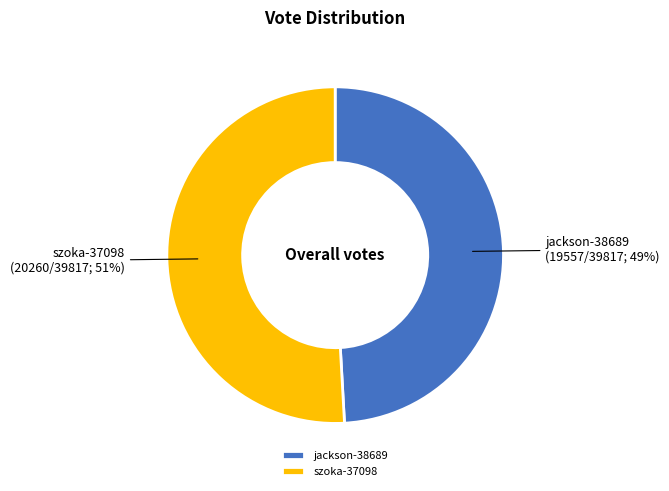

Which category has the biggest portion of the pie?

szoka-37098